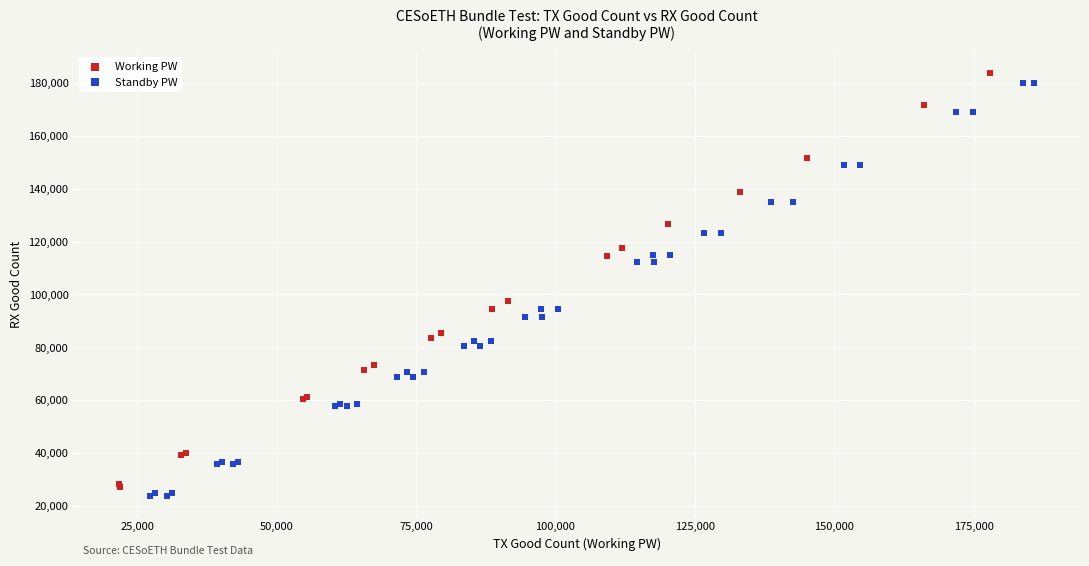

Which series reaches the maximum Y coordinate?

Working PW